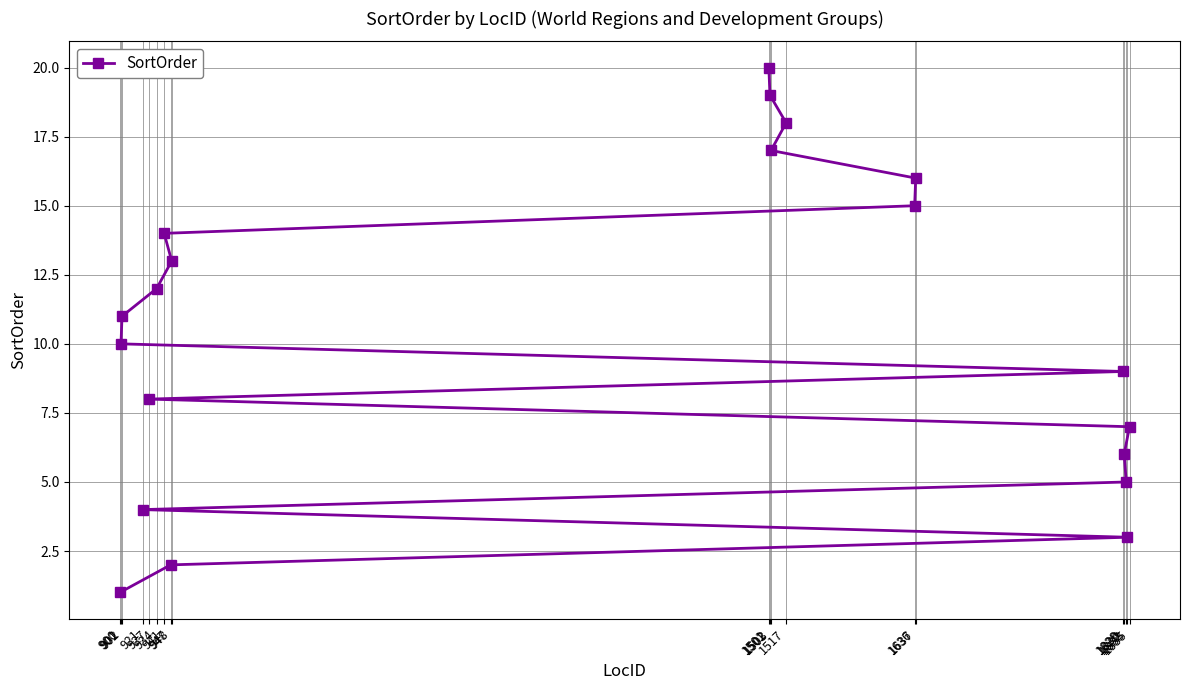

Approximately how many times larger is the value at 1503 compared to 1502?

0.9